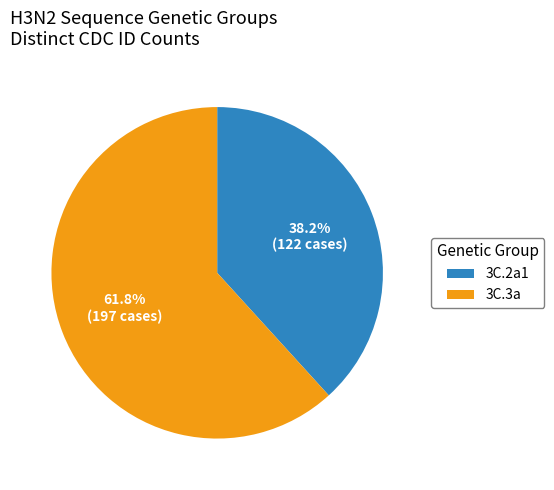

How many segments does this pie chart have?

2